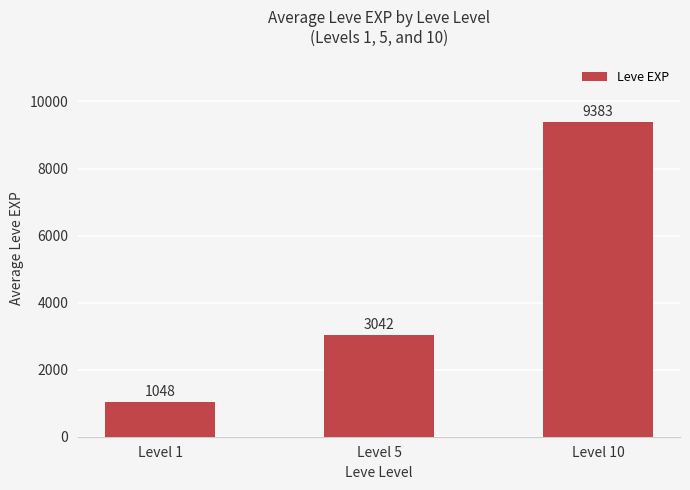

What is the average value?

4491.0